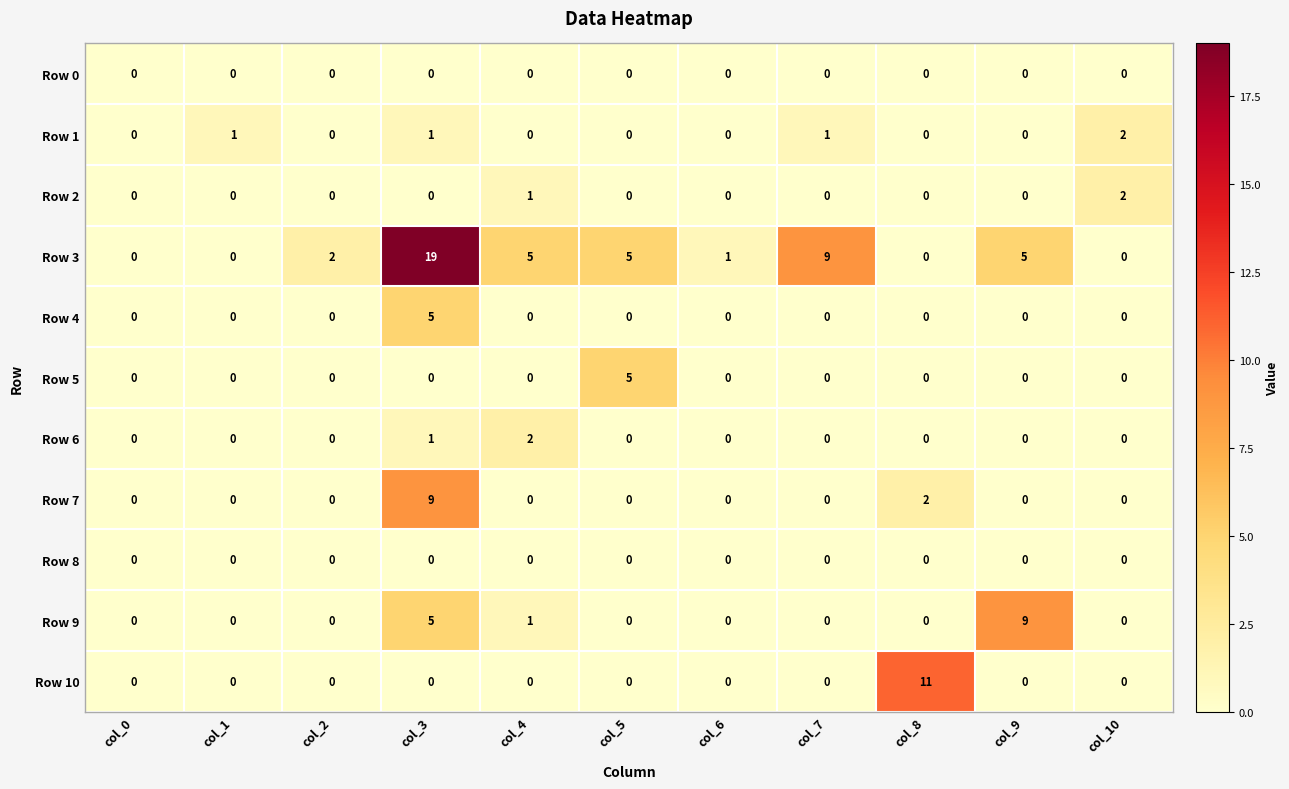

Which label corresponds to the largest value in the chart?

col_3